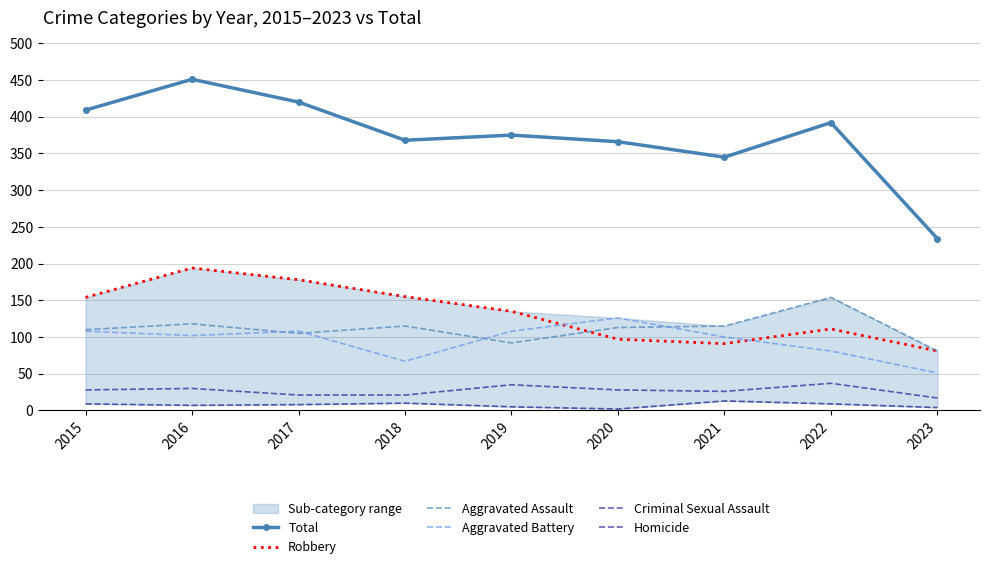

The value of Robbery at 2020 is 97. True or false?

True